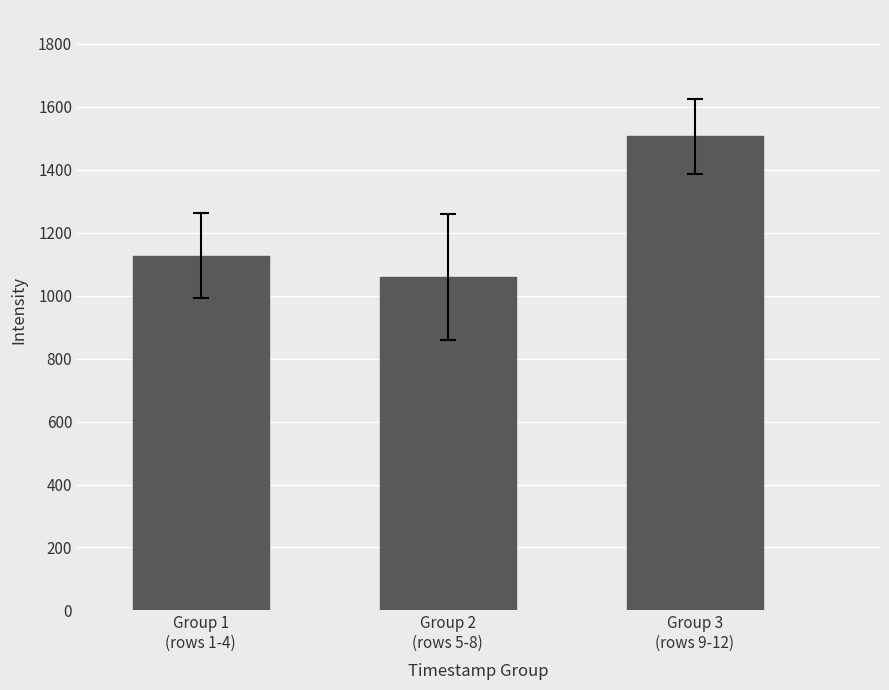

Is it true that the value at Group 1
(rows 1-4) is 1127.4?

True